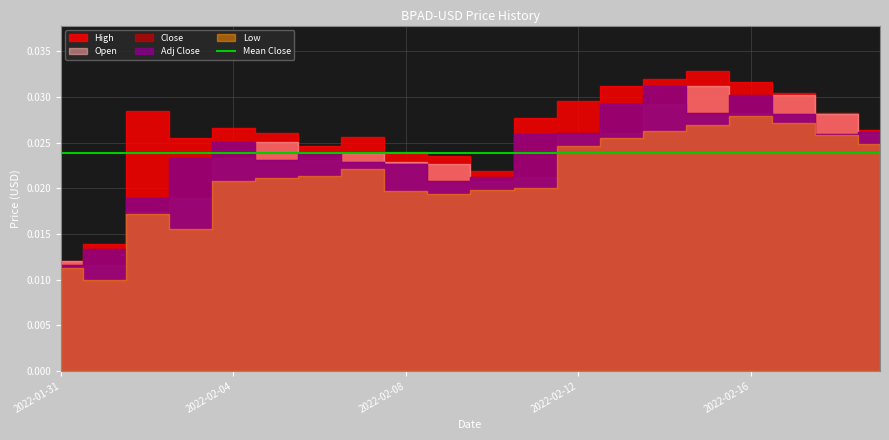

What is the label of the 2nd point from the left?

2022-02-01